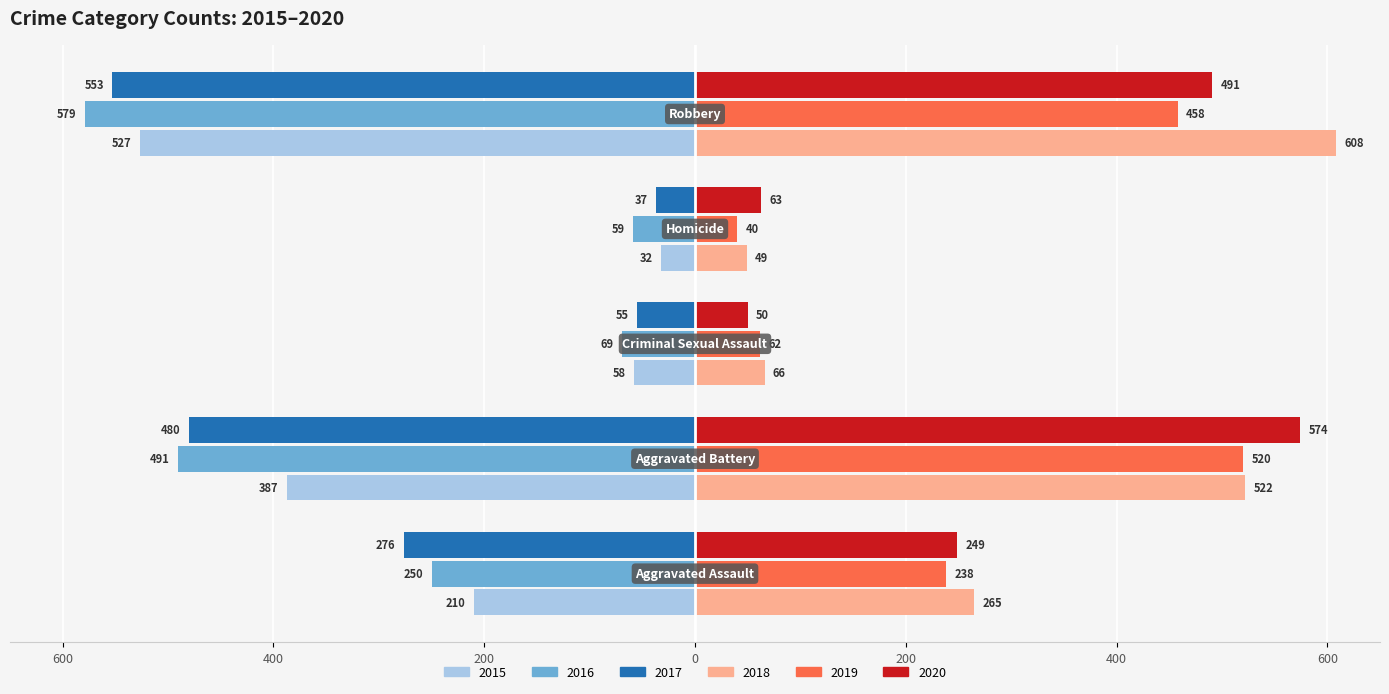

Reading left to right, transcribe all the data shown in this chart.

2015: Aggravated Assault=-210	Aggravated Battery=-387	Criminal Sexual Assault=-58	Homicide=-32	Robbery=-527
2016: Aggravated Assault=-250	Aggravated Battery=-491	Criminal Sexual Assault=-69	Homicide=-59	Robbery=-579
2017: Aggravated Assault=-276	Aggravated Battery=-480	Criminal Sexual Assault=-55	Homicide=-37	Robbery=-553
2018: Aggravated Assault=265	Aggravated Battery=522	Criminal Sexual Assault=66	Homicide=49	Robbery=608
2019: Aggravated Assault=238	Aggravated Battery=520	Criminal Sexual Assault=62	Homicide=40	Robbery=458
2020: Aggravated Assault=249	Aggravated Battery=574	Criminal Sexual Assault=50	Homicide=63	Robbery=491